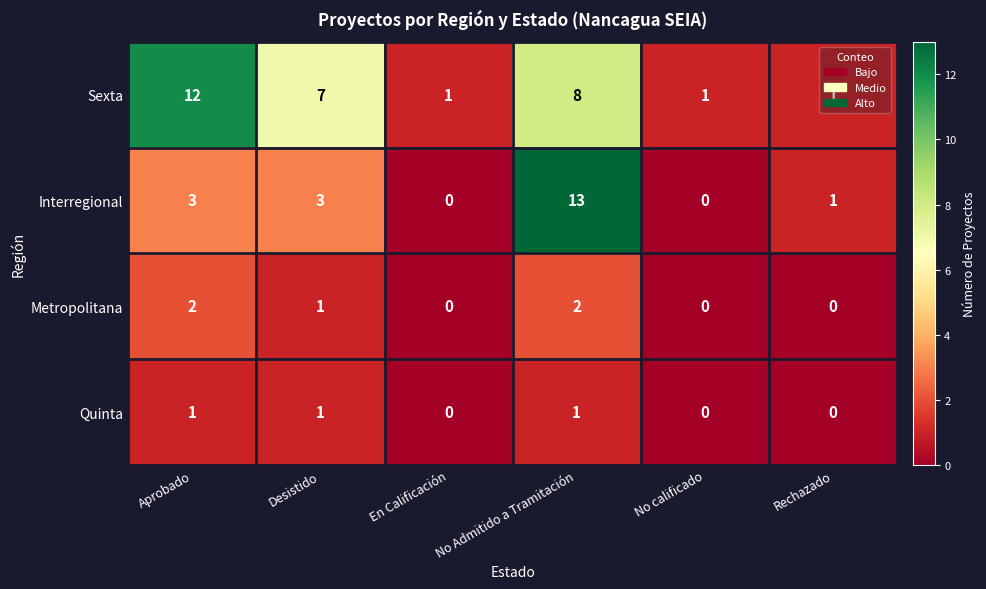

Which series has the largest total across all categories?

Sexta